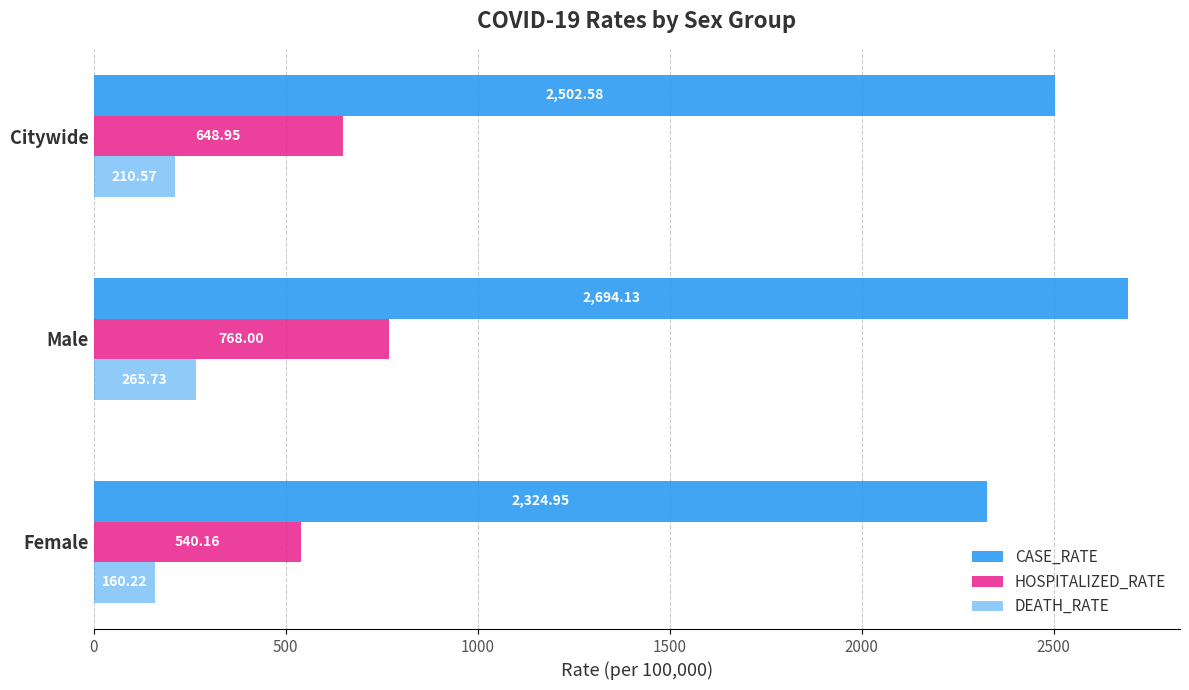

How many data points in HOSPITALIZED_RATE are less than 648?

1